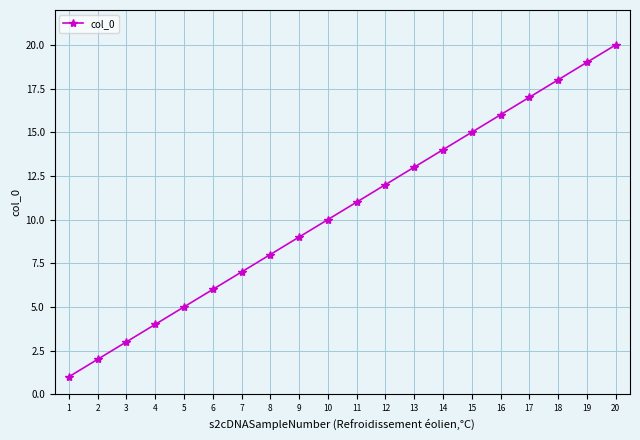

What is the difference between the maximum and minimum values?

19